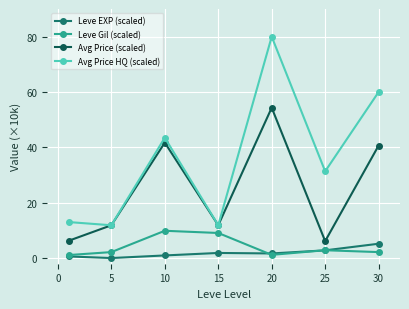

True or false: Leve Gil (scaled) and Avg Price (scaled) cross at least once.

False